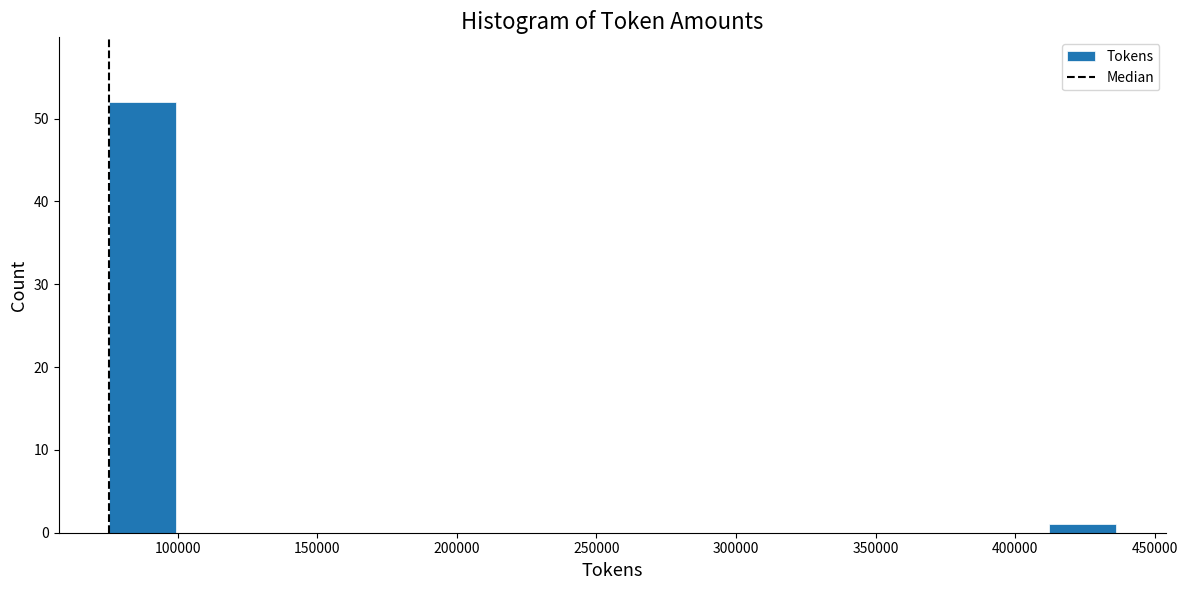

Reading left to right, transcribe this chart: for each bar, give the range it covers on the x-axis and its height. Neither the bar edges nor the heights are printed on the chart, so give them approximately, as read against the axes.

75000 to 100000: 52
100000 to 125000: 0
125000 to 150000: 0
150000 to 170000: 0
170000 to 195000: 0
195000 to 220000: 0
220000 to 245000: 0
245000 to 270000: 0
270000 to 290000: 0
290000 to 315000: 0
315000 to 340000: 0
340000 to 365000: 0
365000 to 390000: 0
390000 to 410000: 0
410000 to 435000: 1